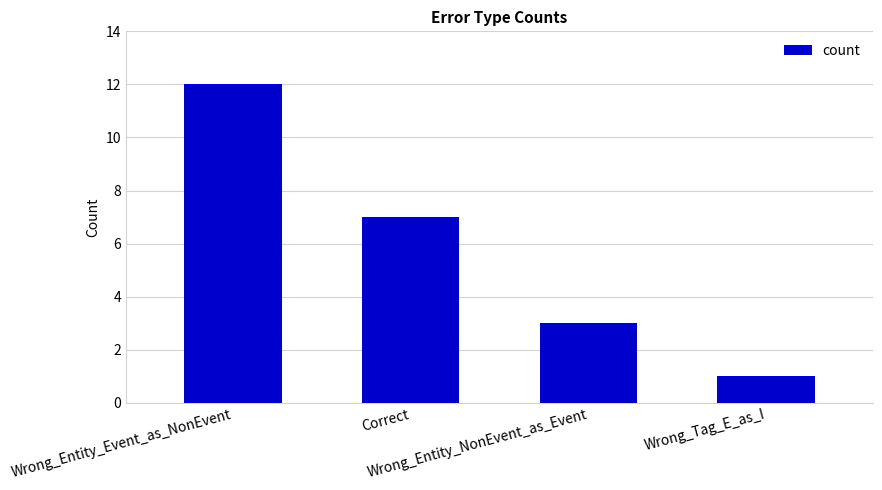

Does the chart contain stacked bars?

No